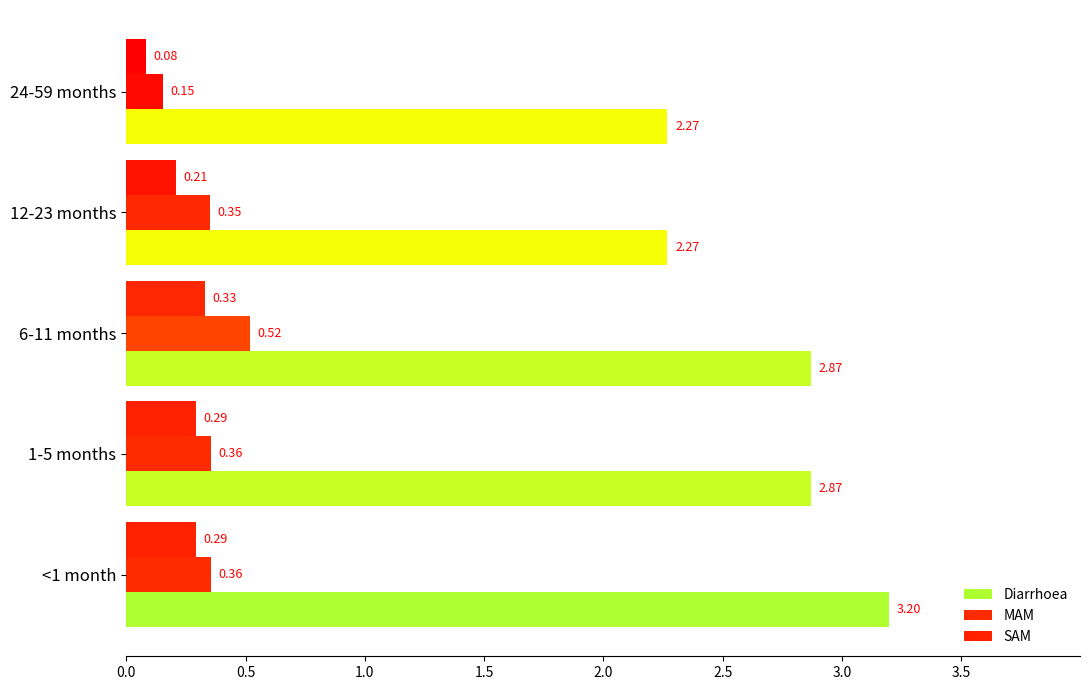

Count the number of data series in this chart.

3